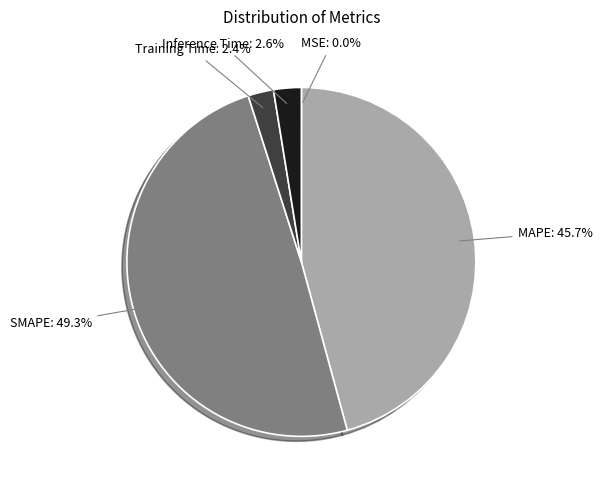

Does any single category account for the majority?

No